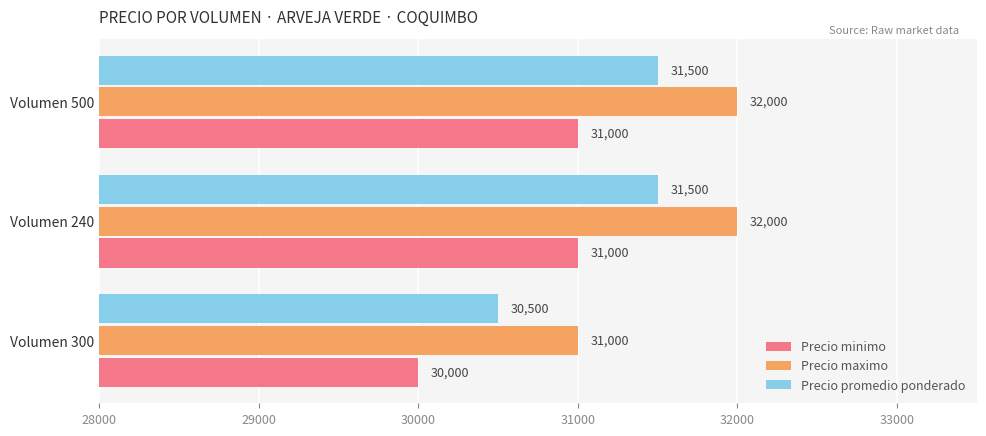

Rank the series by their average value, from highest to lowest.

Precio maximo, Precio promedio ponderado, Precio minimo